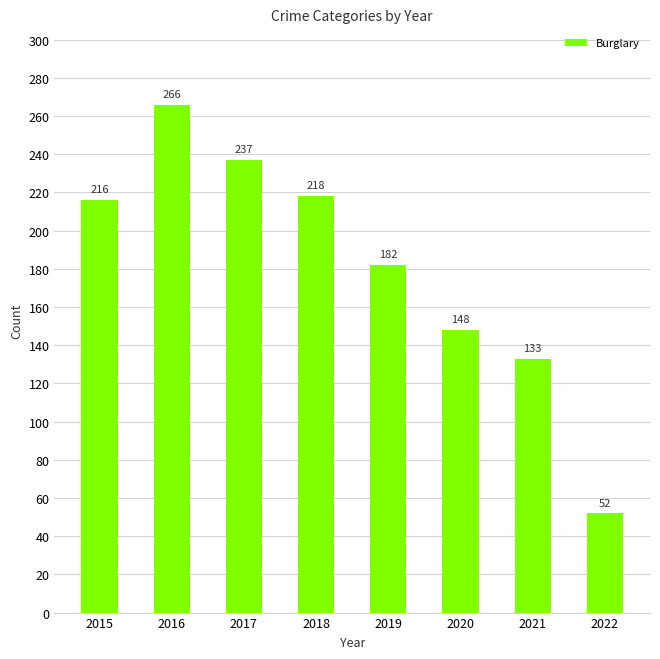

Rank the categories by value from highest to lowest.

2016, 2017, 2018, 2015, 2019, 2020, 2021, 2022